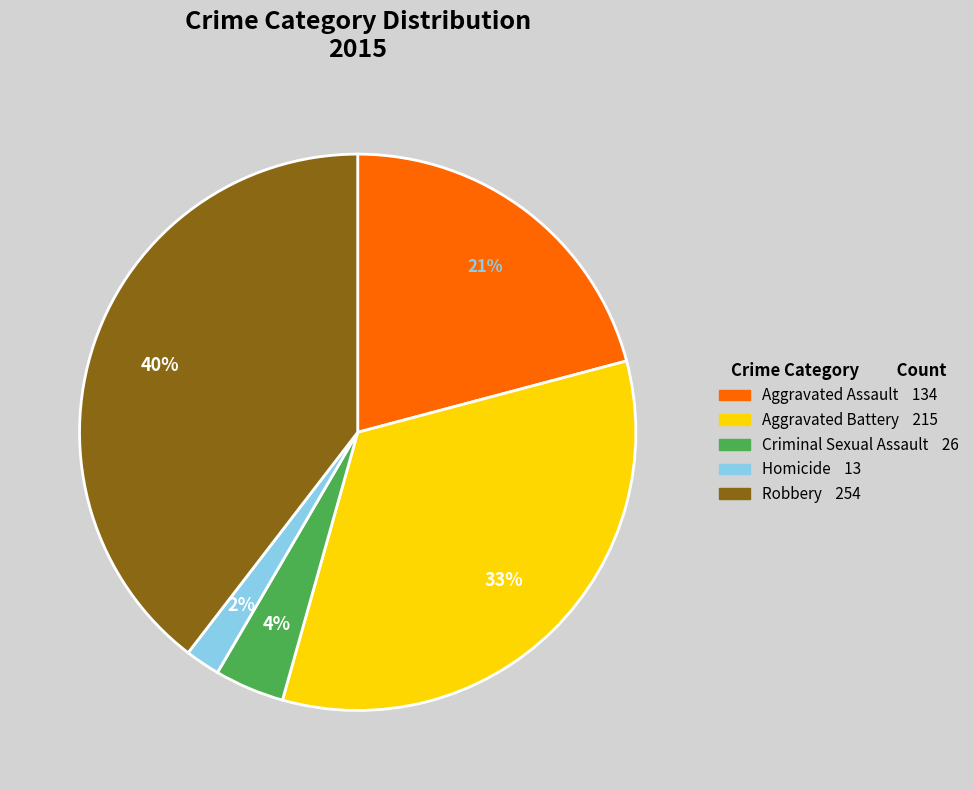

How many segments does this pie chart have?

5